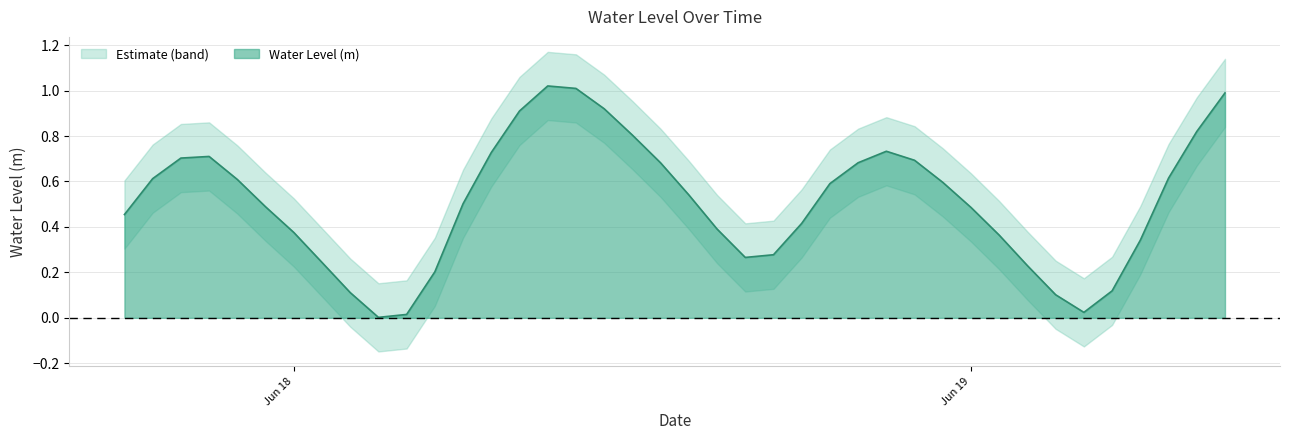

Reading left to right, extract all data points from this chart.

0.5	0.6	0.7	0.7	0.6	0.5	0.4	0.2	0.1	0.0	0.0	0.2	0.5	0.7	0.9	1.0	1.0	0.9	0.8	0.7	0.5	0.4	0.3	0.3	0.4	0.6	0.7	0.7	0.7	0.6	0.5	0.4	0.2	0.1	0.0	0.1	0.3	0.6	0.8	1.0